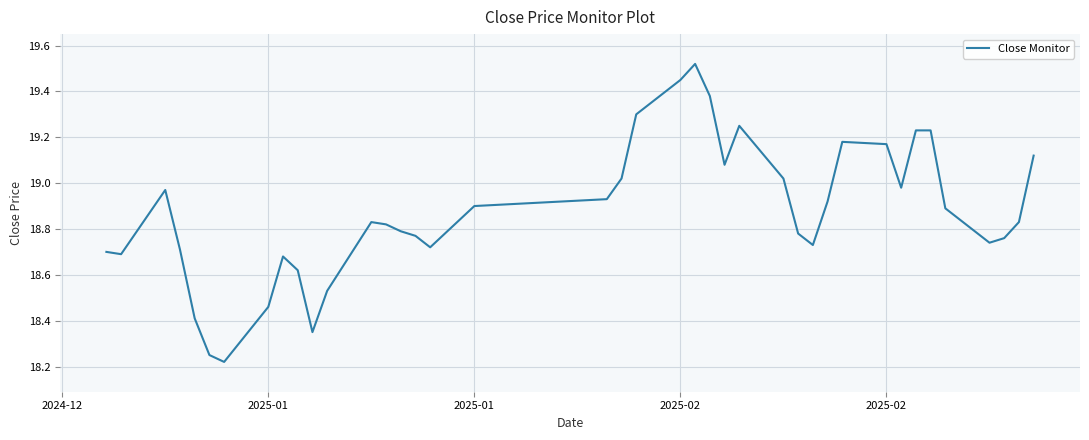

What is the difference between the maximum and minimum values?

1.3